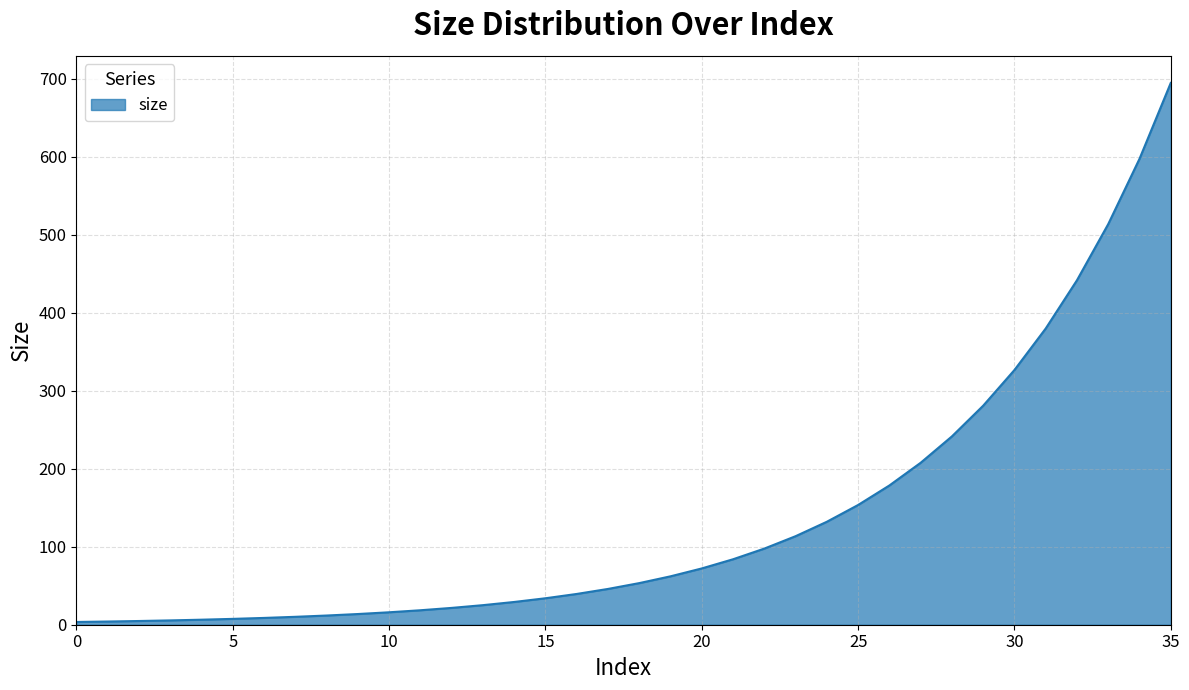

What is the greatest value displayed?

694.7